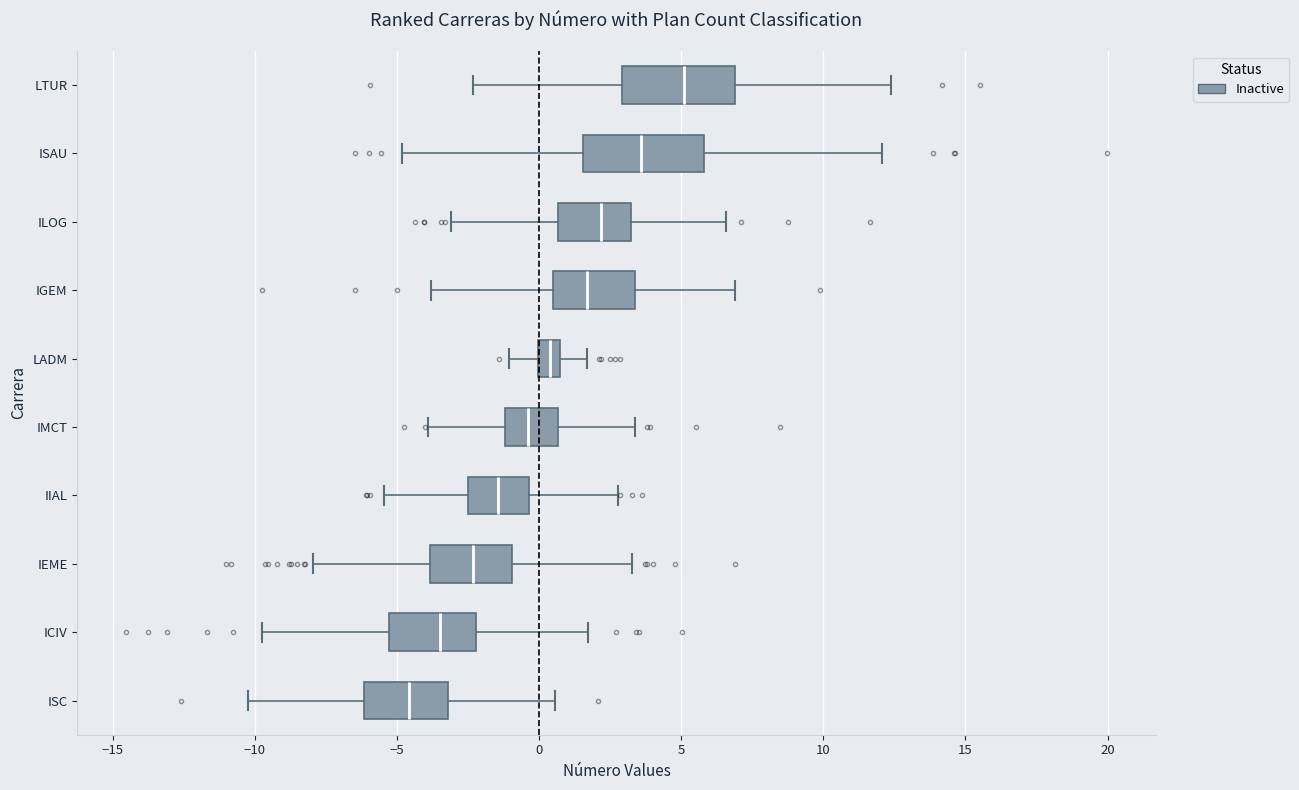

Where does the right whisker of the box for ISAU end on the x-axis? The values are not printed on the chart, so give them approximately, as read against the axis.

12.0